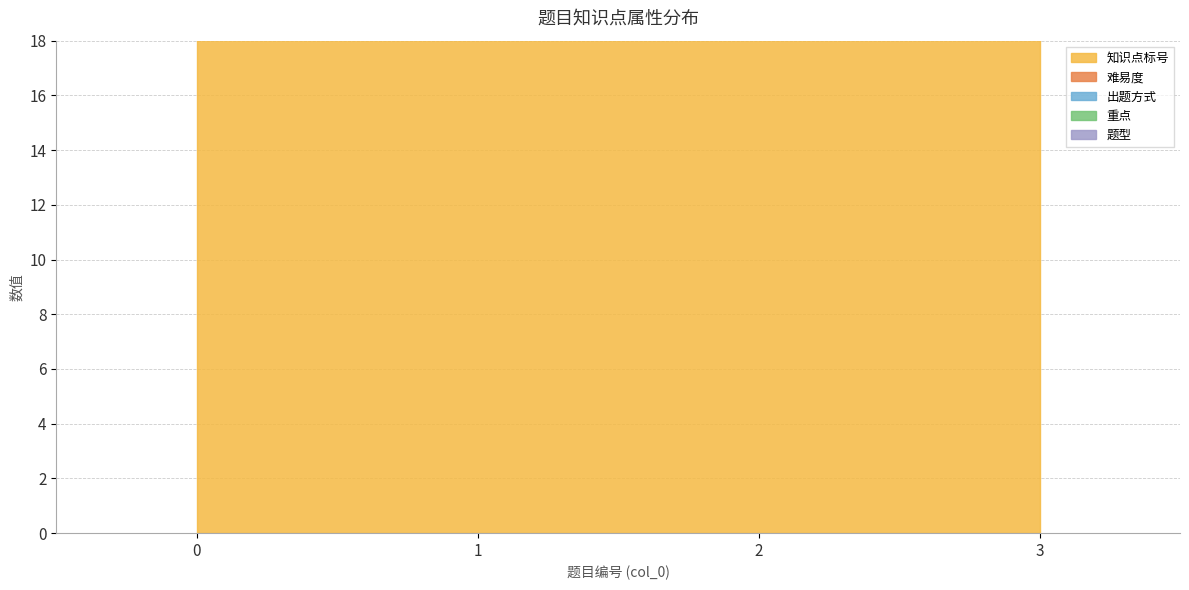

Reading left to right, extract all data points from this chart.

知识点标号: 0=22	1=20	2=30	3=30
难易度: 0=3	1=2	2=2	3=4
出题方式: 0=4	1=3	2=3	3=5
重点: 0=1	1=2	2=1	3=1
题型: 0=3	1=3	2=3	3=3